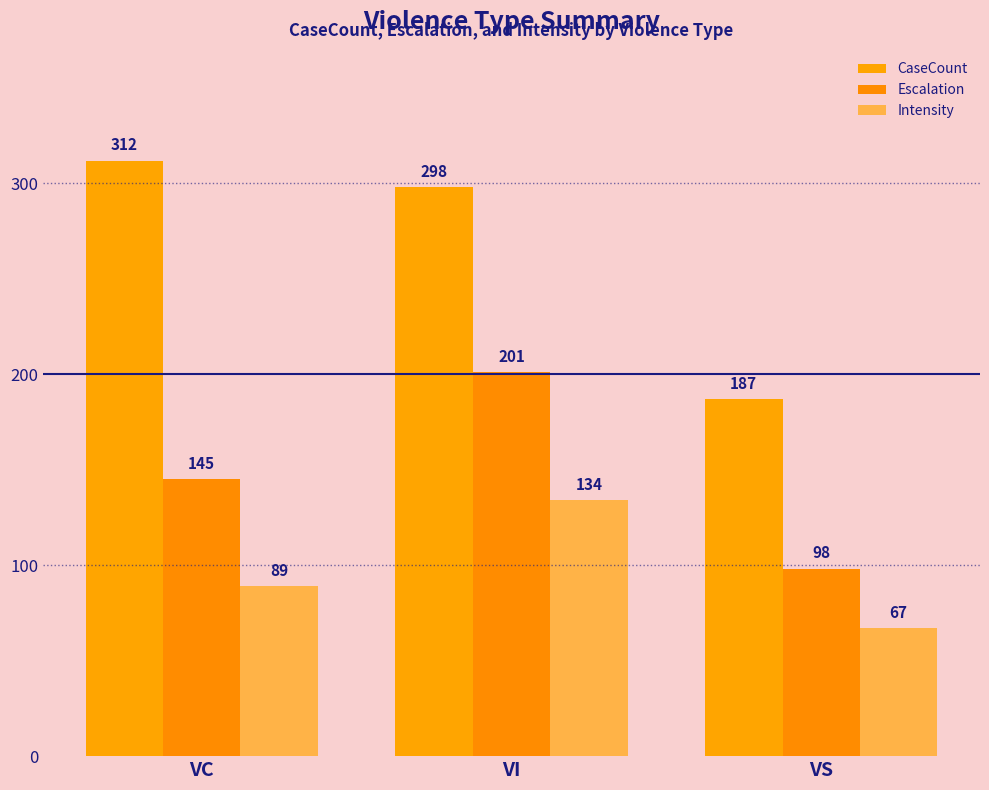

What is the minimum value for CaseCount?

187